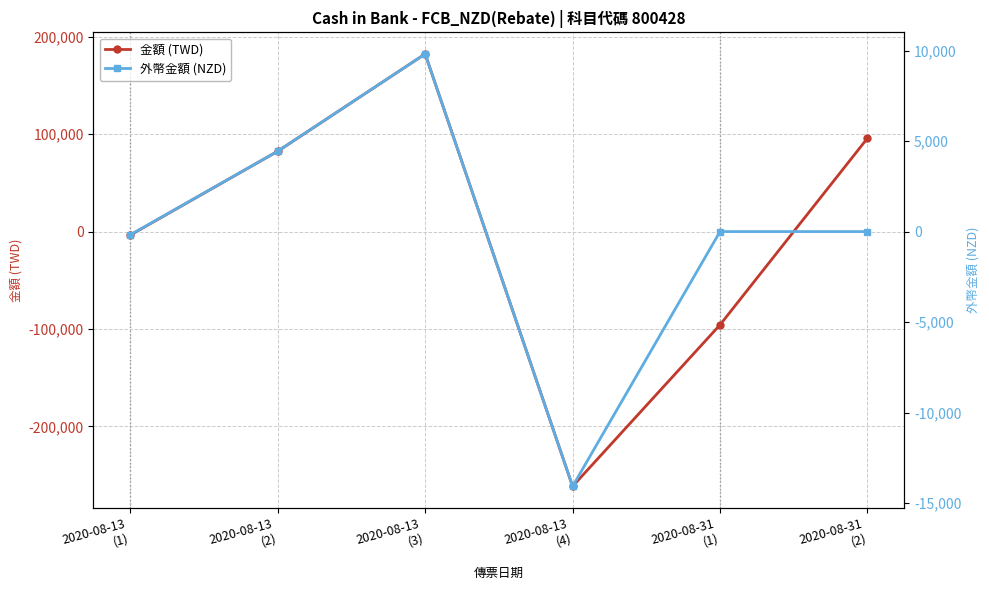

Which series has the largest total across all categories?

金額 (TWD)